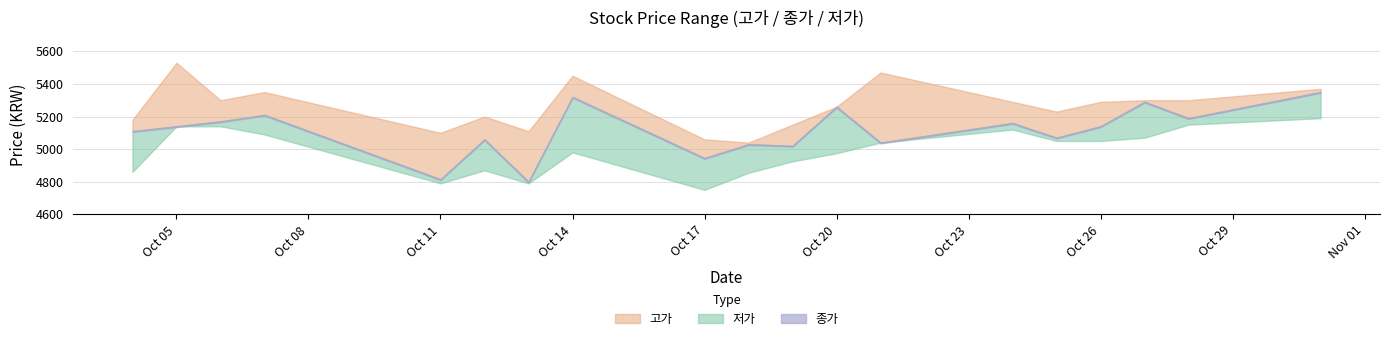

How many lines are shown in the chart?

3